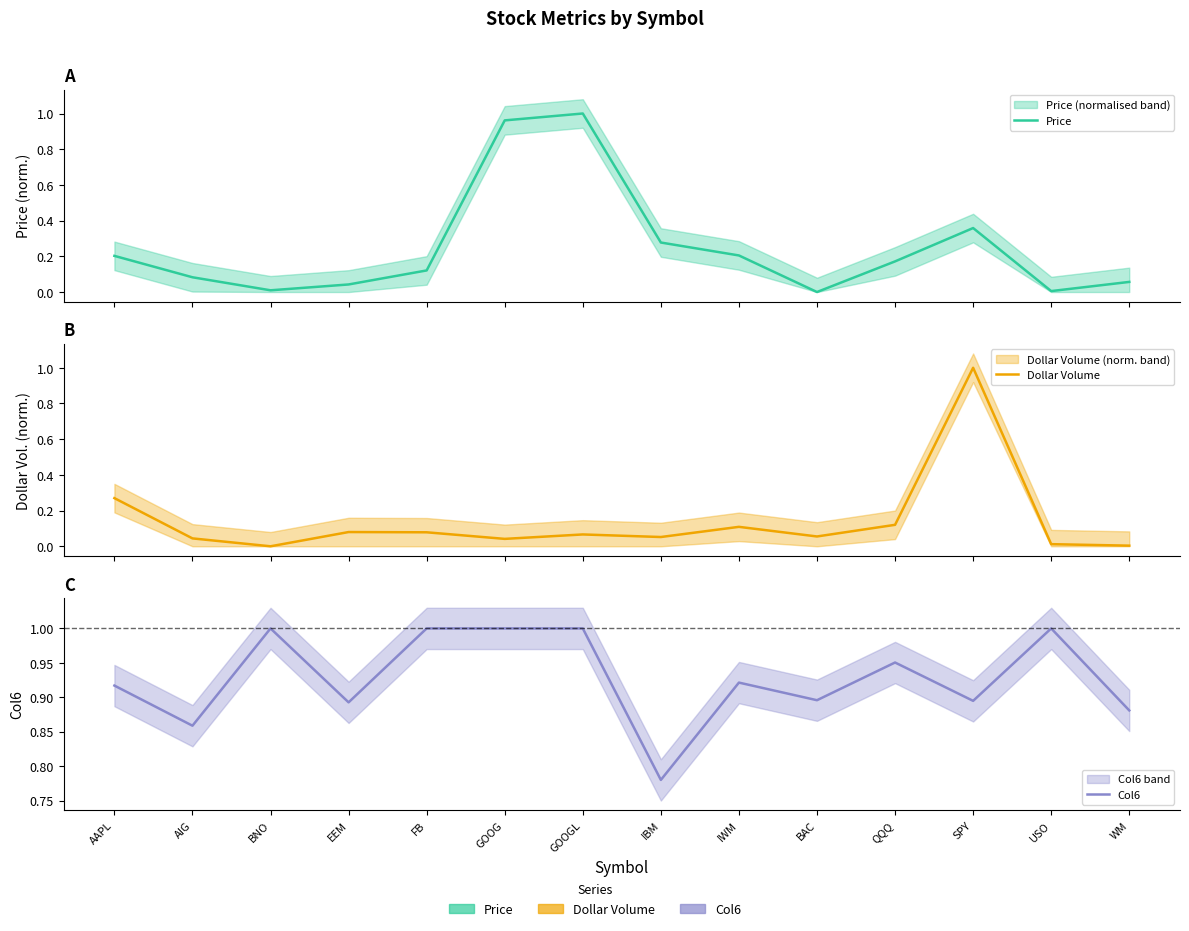

Is it true that Dollar Volume equals 1.0 at SPY?

True